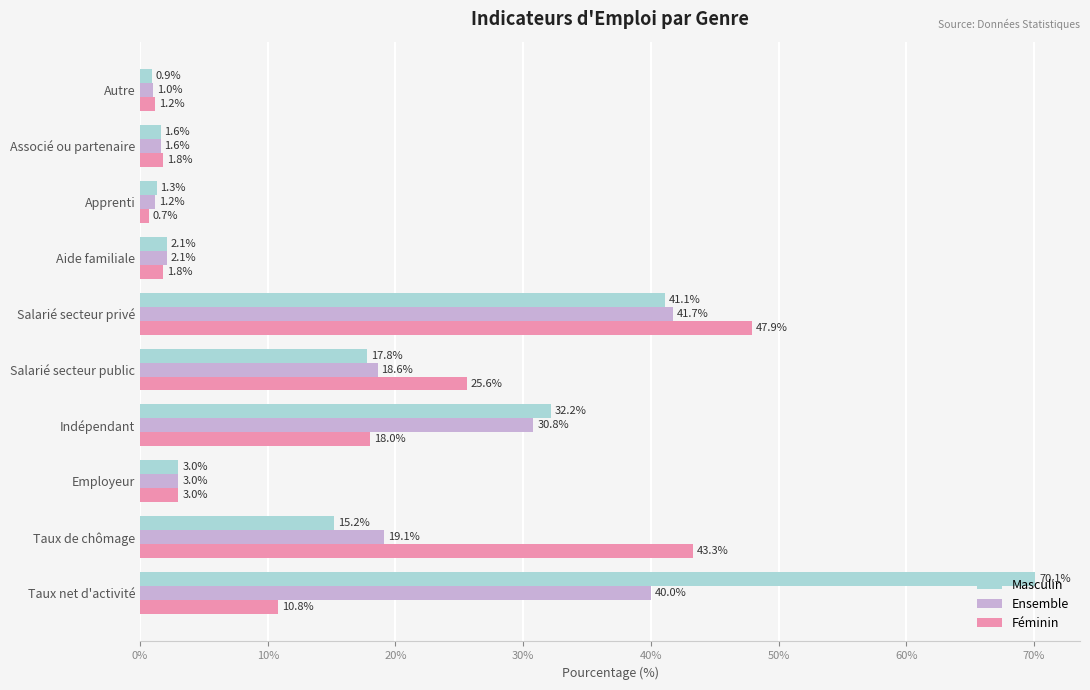

What is the difference between the second highest and minimum values in the Ensemble series?

39.0